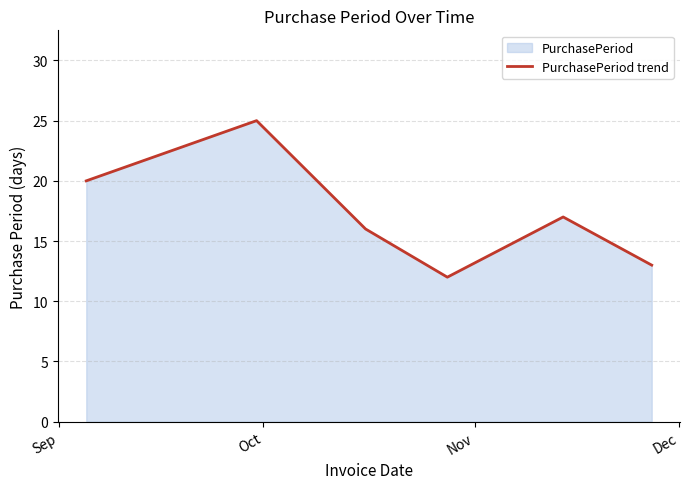

Reading left to right, what are all the values shown in this chart?

20	25	16	12	17	13